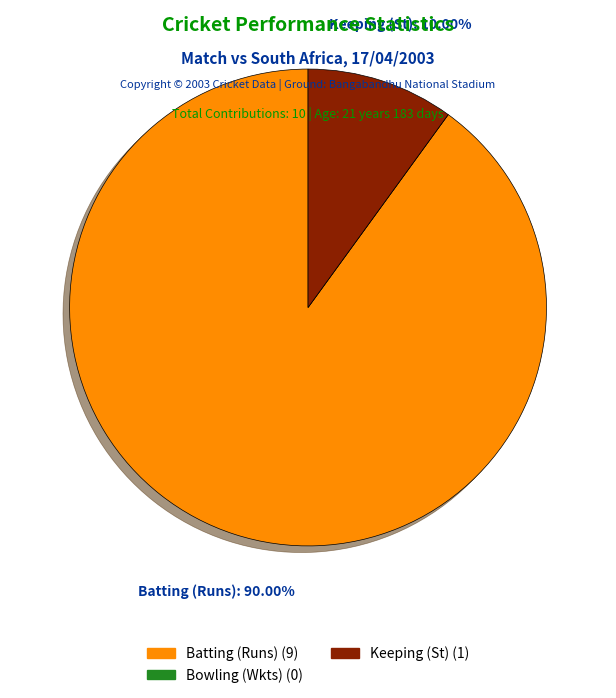

Is there a majority slice in this chart?

Yes